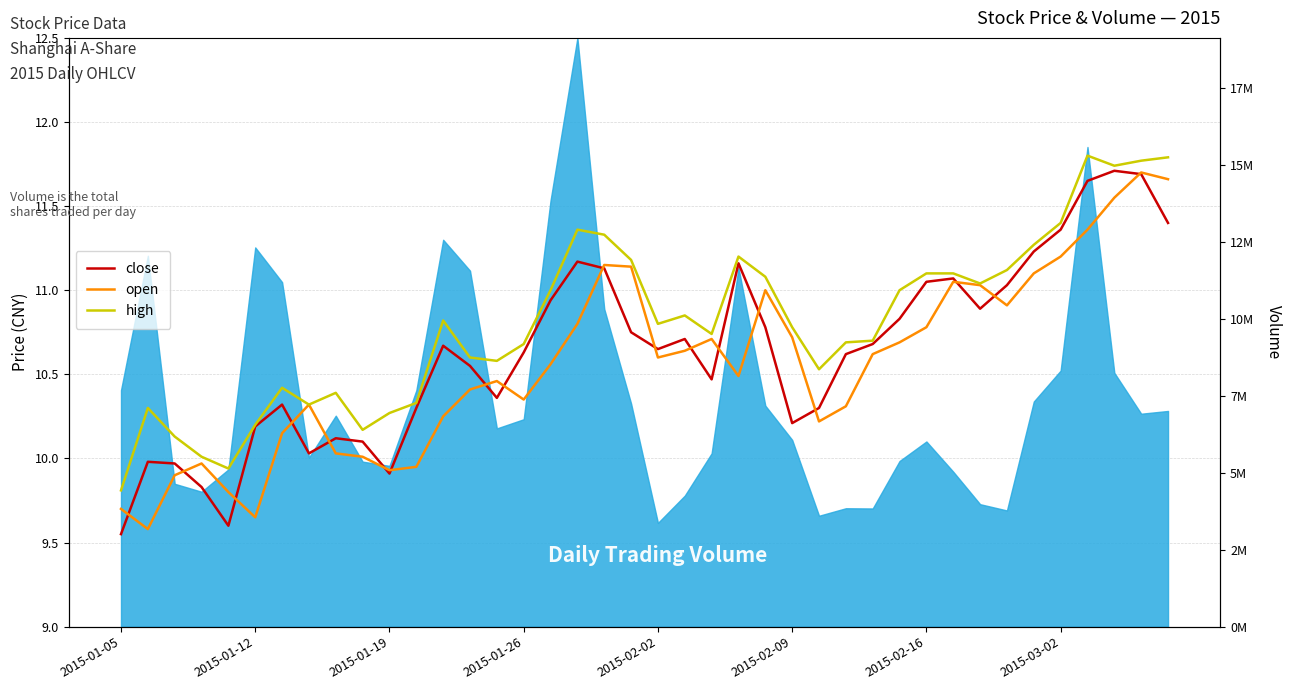

At which category is the sum across all series the highest?

38